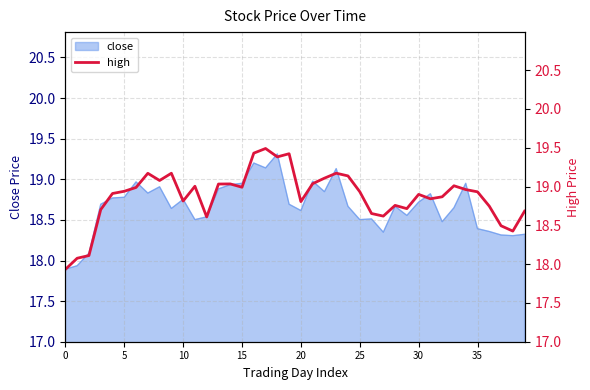

What is the greatest value displayed?

19.5